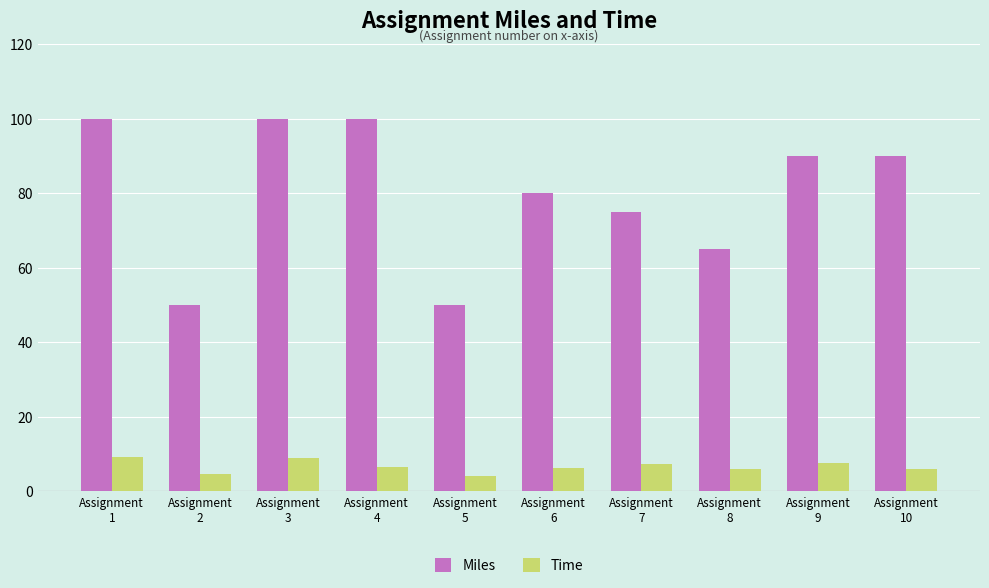

Rank the series by their maximum value, from highest to lowest.

Miles, Time